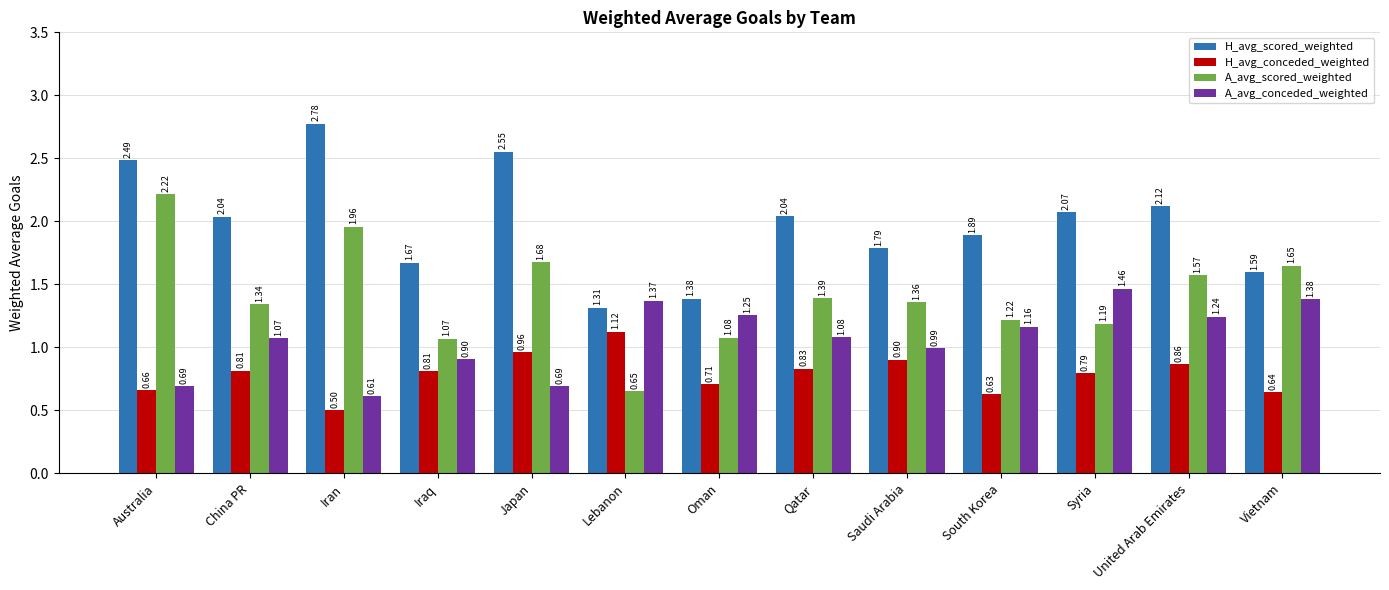

Which series changed the most between Oman and Syria?

H_avg_scored_weighted